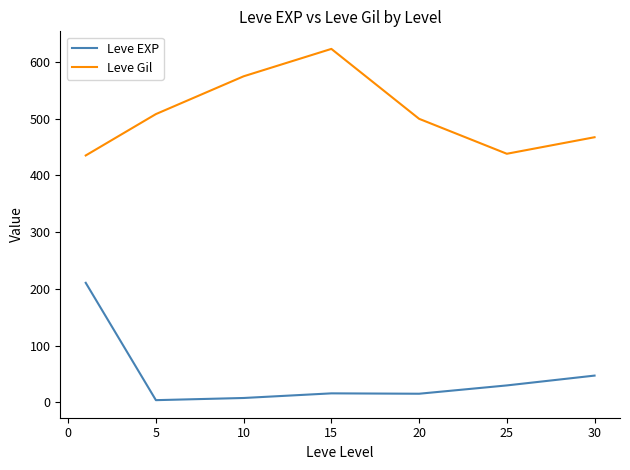

Which series has the largest total across all categories?

Leve Gil